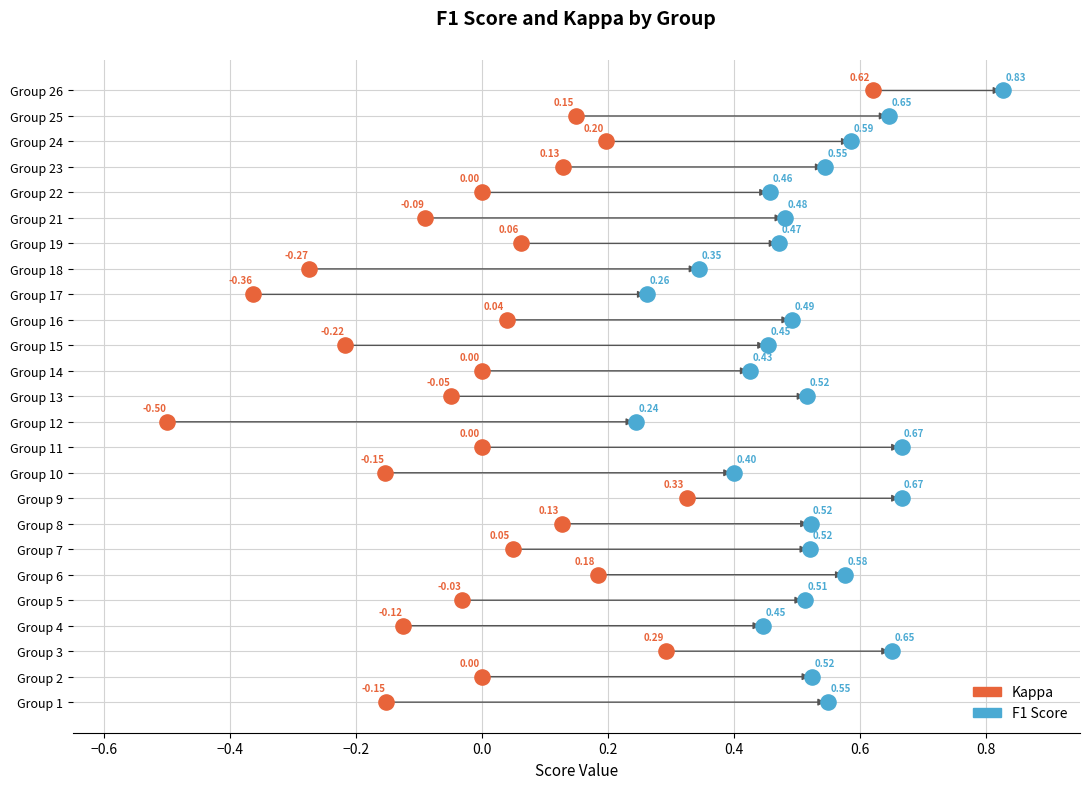

What are all the series names shown in the legend?

Kappa, F1 Score